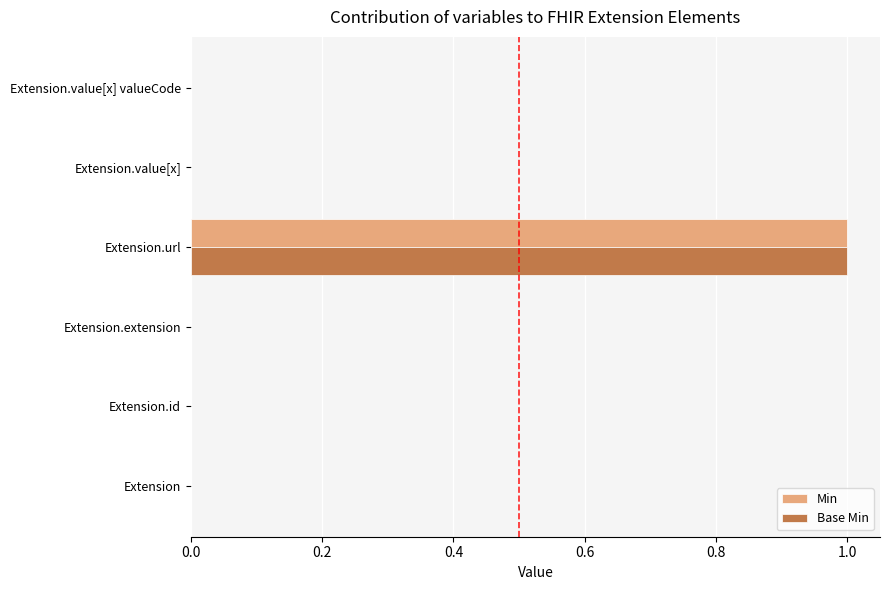

The value of Base Min at Extension is 0. True or false?

True